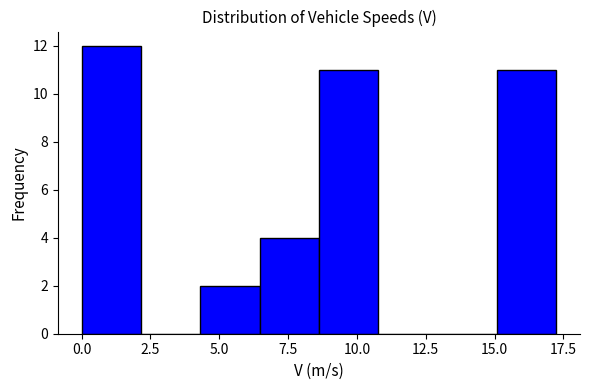

What is the height of the bar covering 8.5 to 11.0 on the x-axis? Neither the bar edges nor the heights are printed on the chart, so give them approximately, as read against the axes.

11